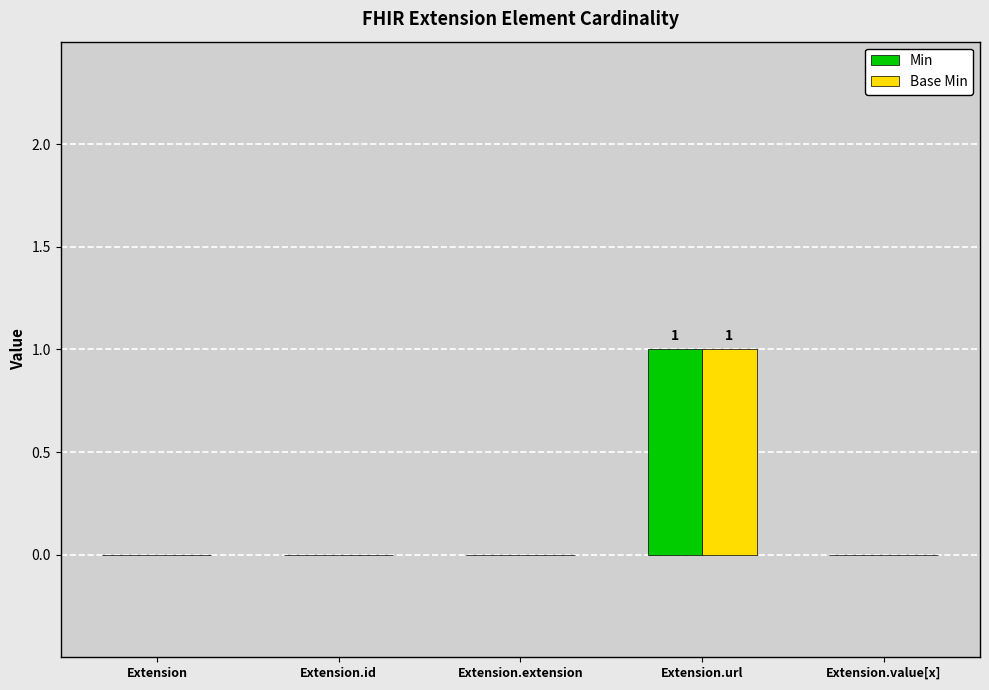

At which category is the sum across all series the highest?

Extension.url